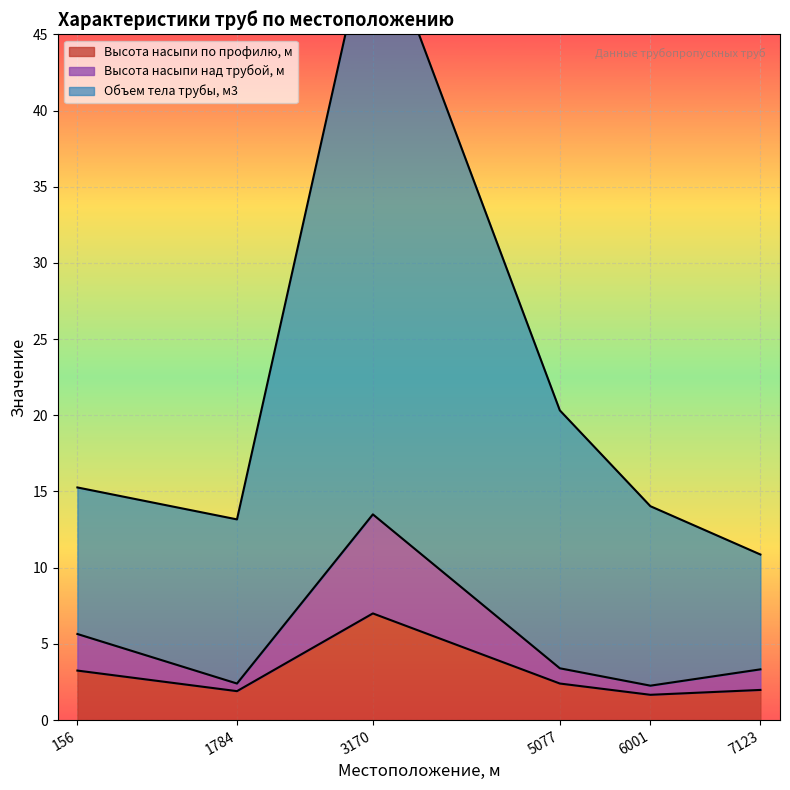

The Высота насыпи по профилю, м series shows 4.2 at 5077. True or false?

False